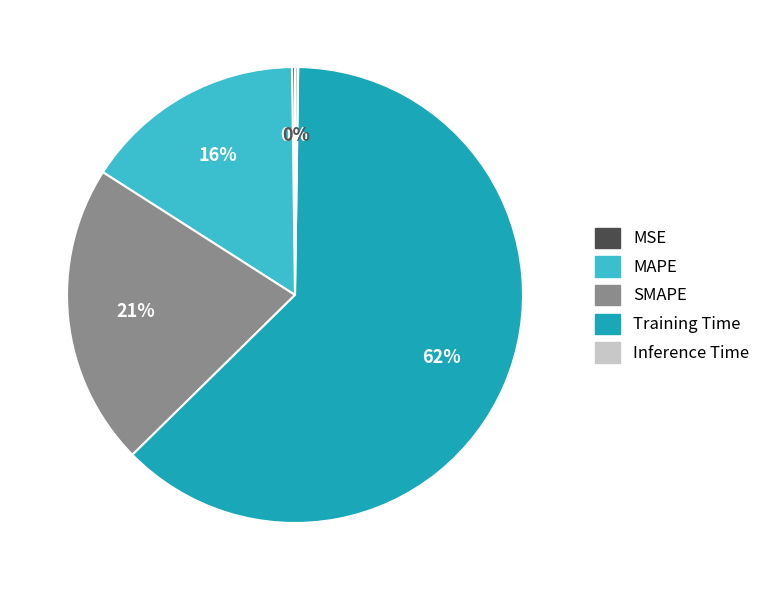

Approximately how many times larger is the value at MAPE compared to Training Time?

0.3